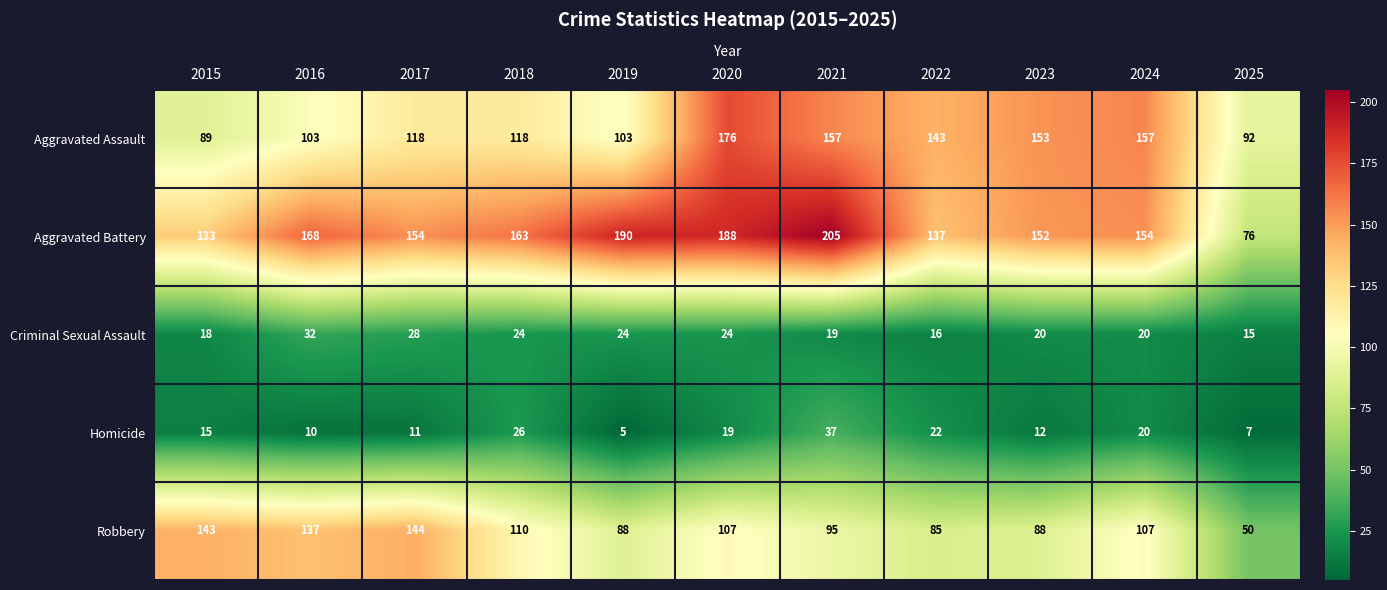

Which series has the largest range (max minus min)?

Aggravated Battery